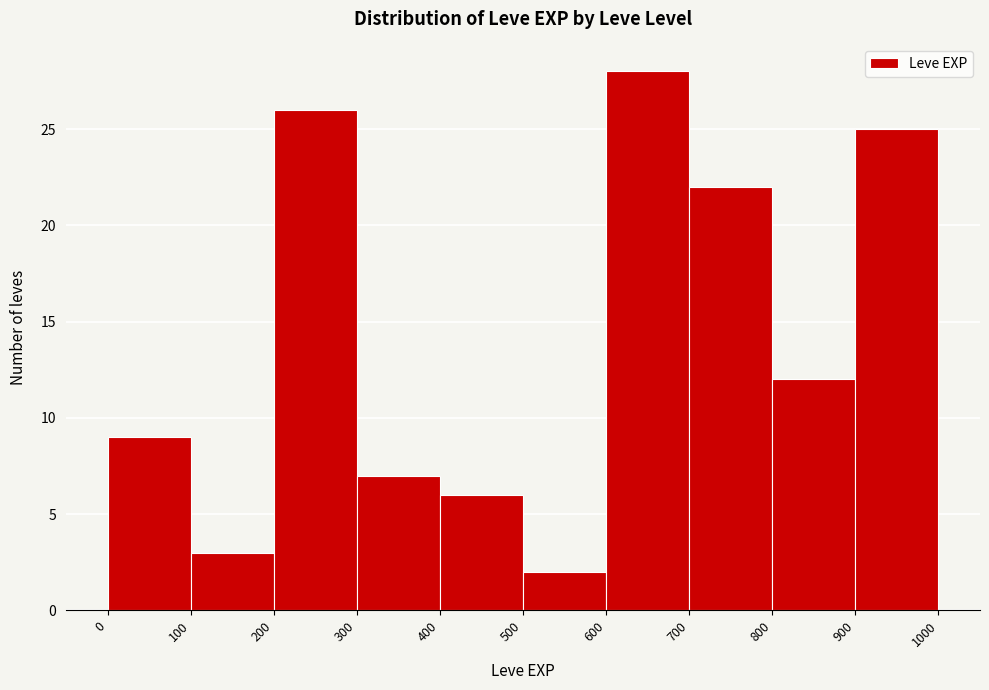

Reading left to right, transcribe this chart: for each bar, give the range it covers on the x-axis and its height. The values are not printed on the chart, so give them approximately, as read against the axis.

0 to 100: 9
100 to 200: 3
200 to 300: 26
300 to 400: 7
400 to 500: 6
500 to 600: 2
600 to 700: 28
700 to 800: 22
800 to 900: 12
900 to 1000: 25